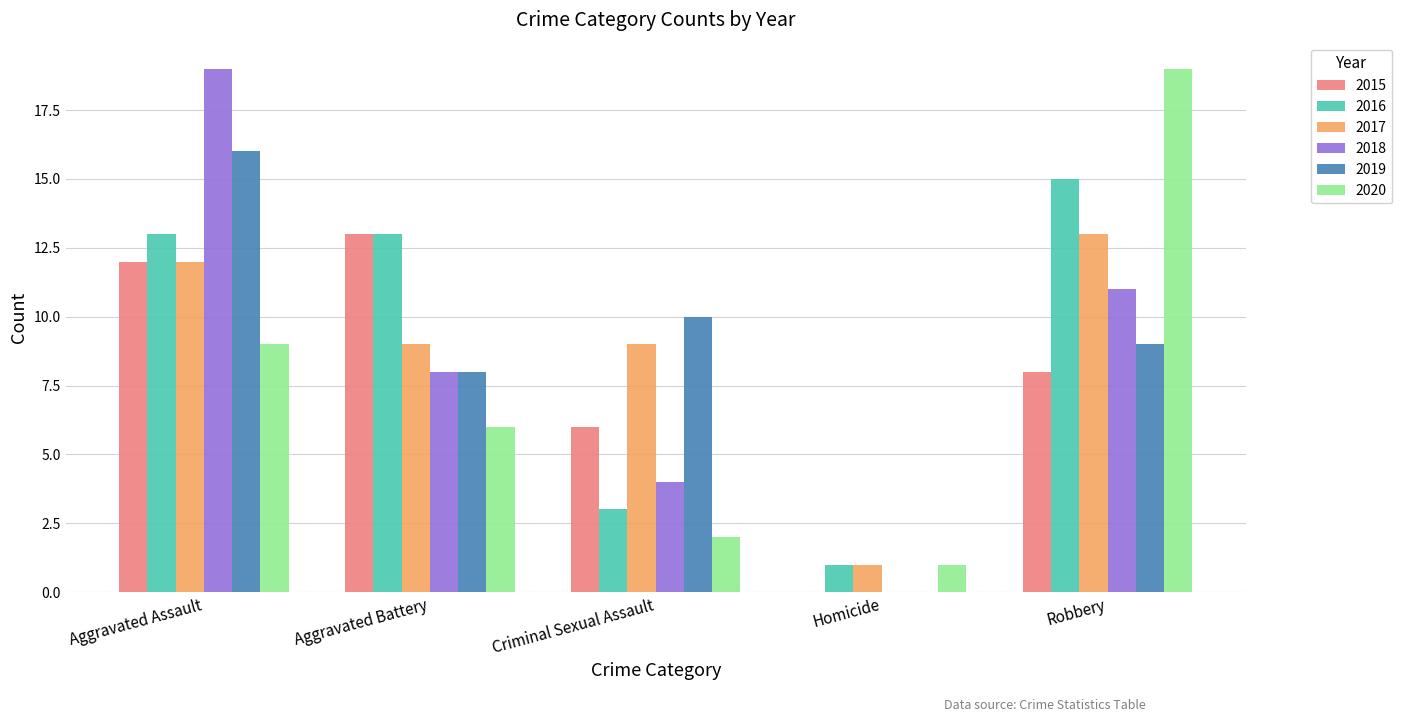

At which label is 2020 closest to 10?

Aggravated Assault